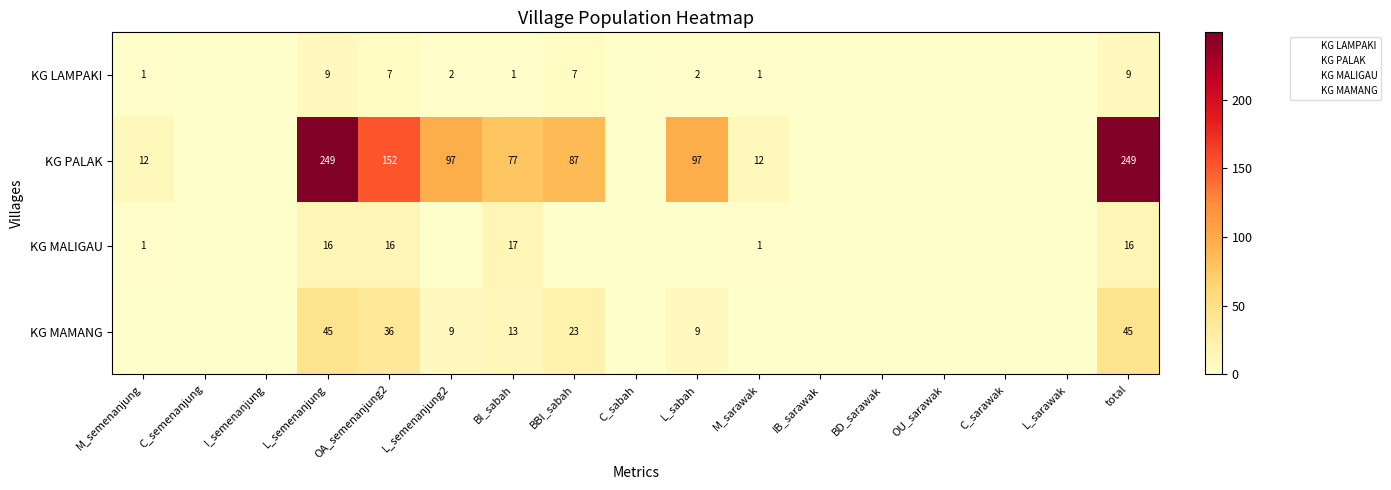

At which category is the sum across all series the highest?

L_semenanjung